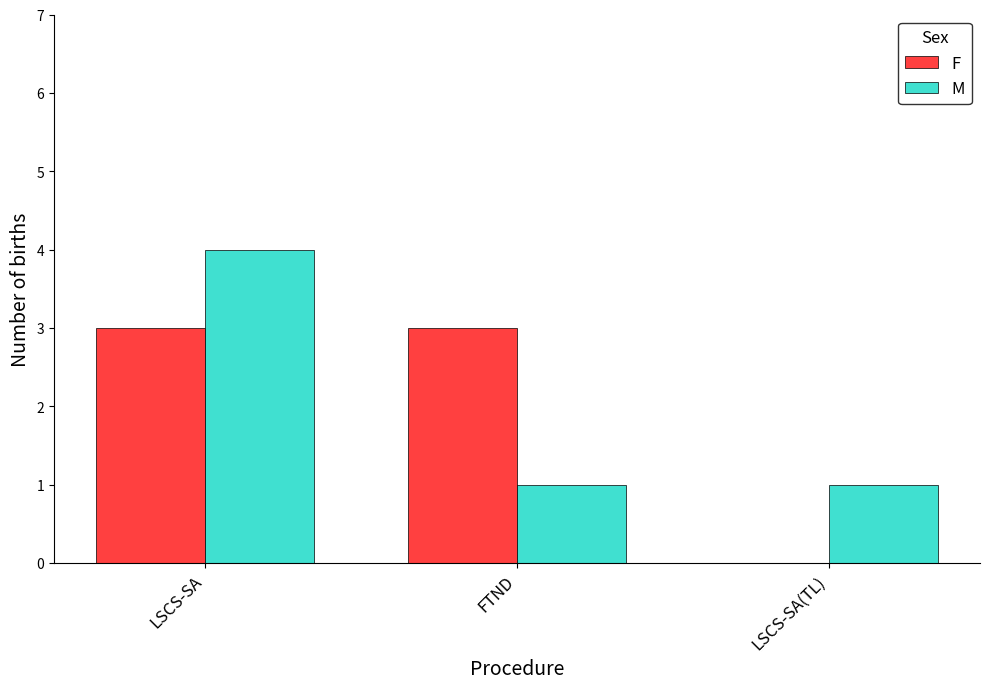

How many data points does each series have?

3